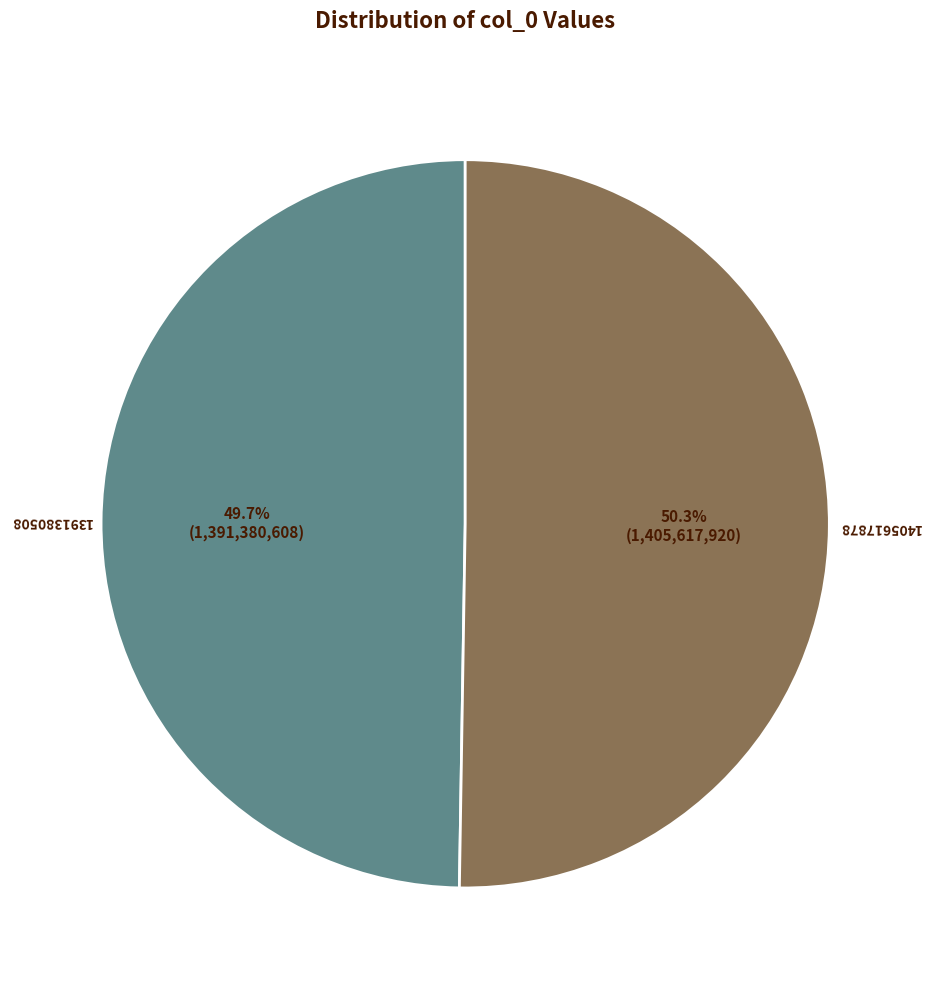

What is the ratio of the value at 1405617878 to the value at 1391380508?

1.0